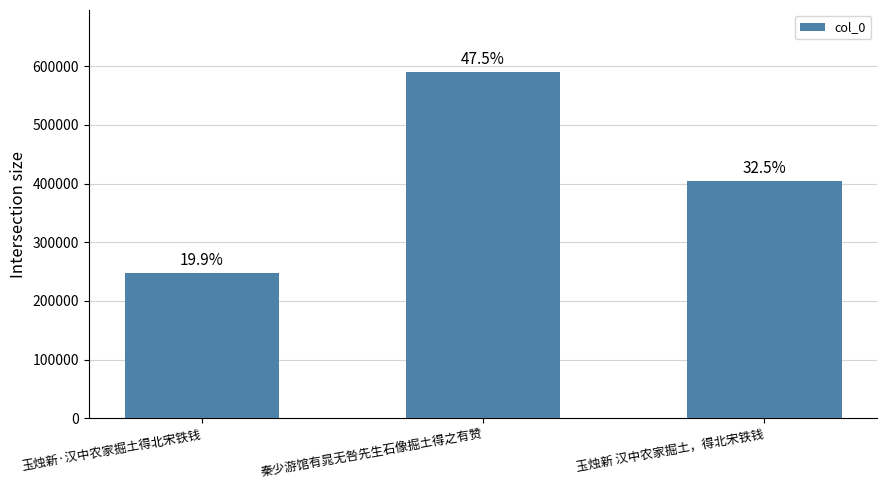

Reading left to right, transcribe all the data shown in this chart.

玉烛新·汉中农家掘土得北宋铁钱=247233	秦少游馆有晁无咎先生石像掘土得之有赞=589442	玉烛新 汉中农家掘土，得北宋铁钱=403703